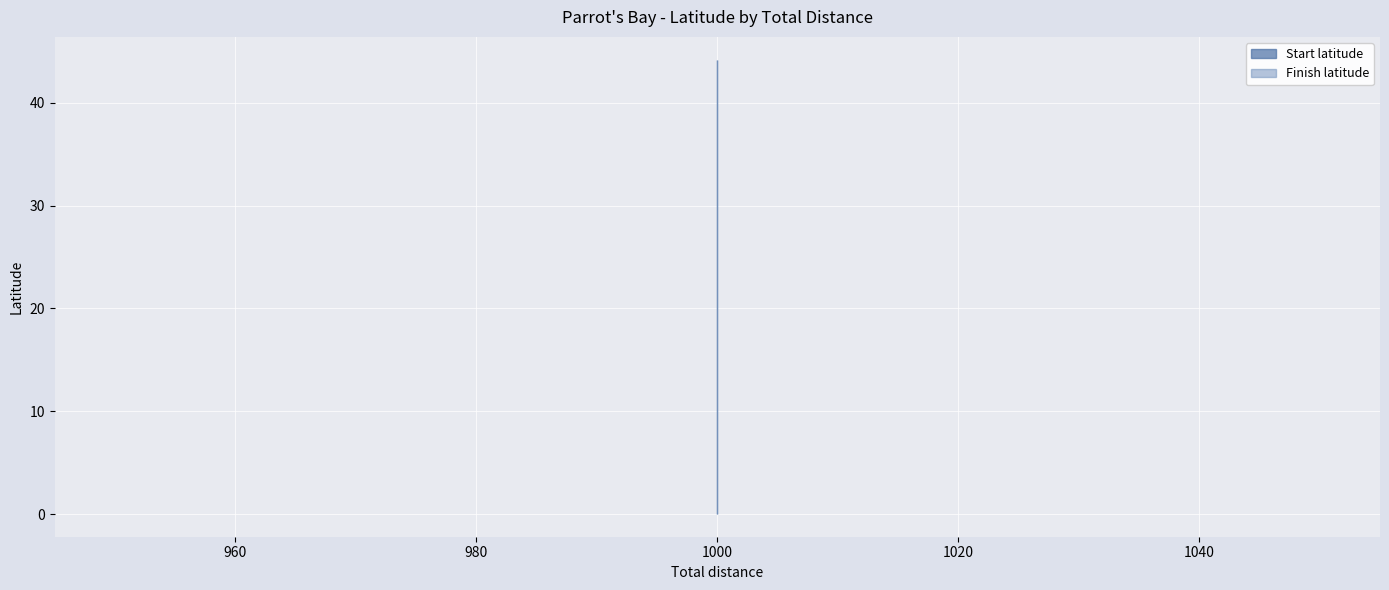

At which label is Finish latitude closest to 44?

1000